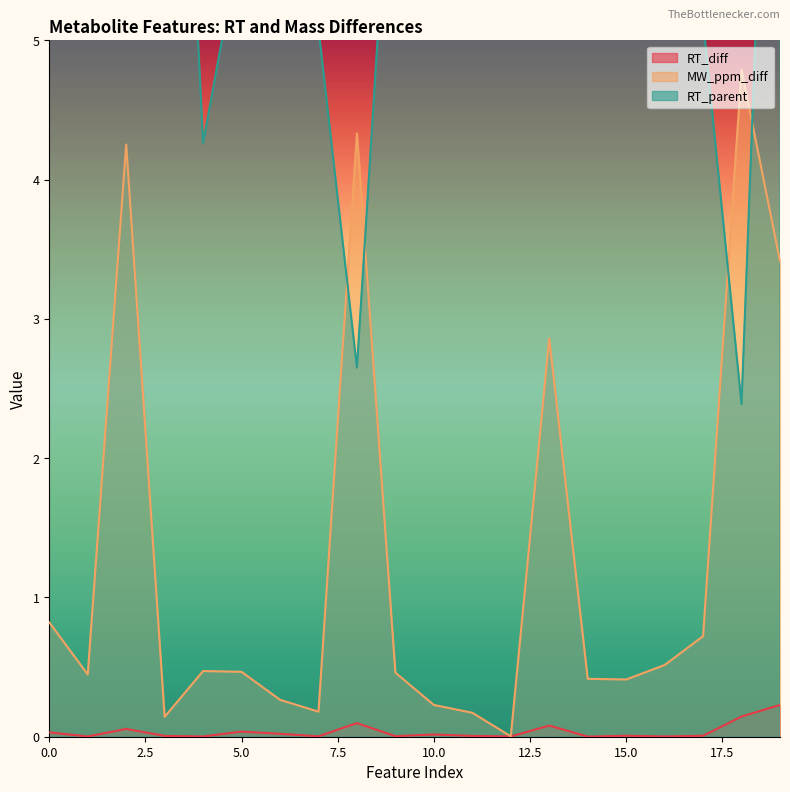

What is the lowest value of the RT_parent series?

2.4